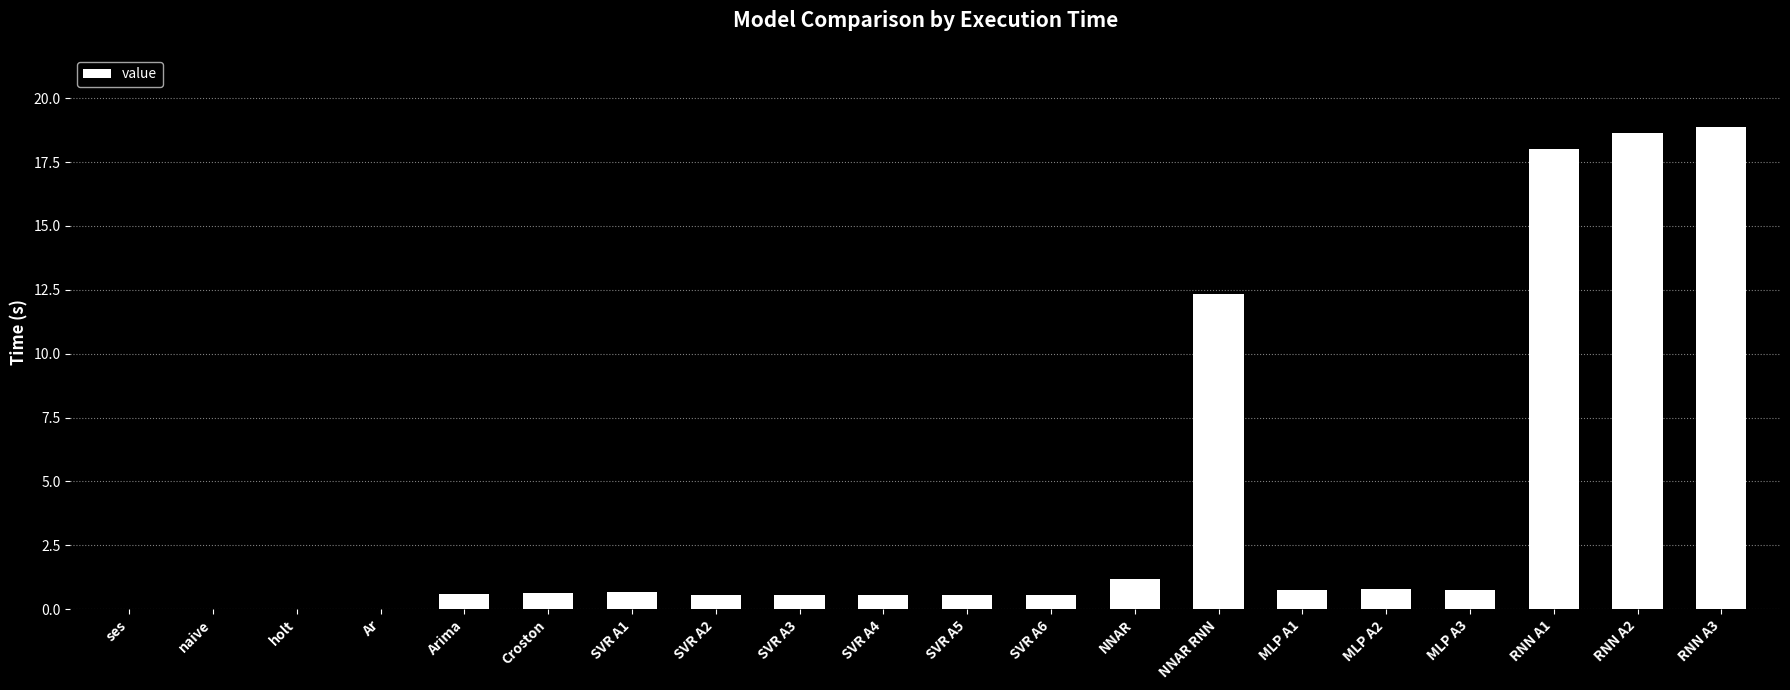

What is the sum of all values?

75.9